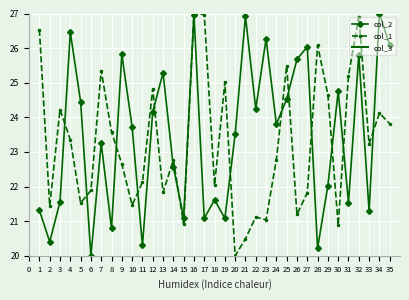

What is the maximum value for col_1?

27.0